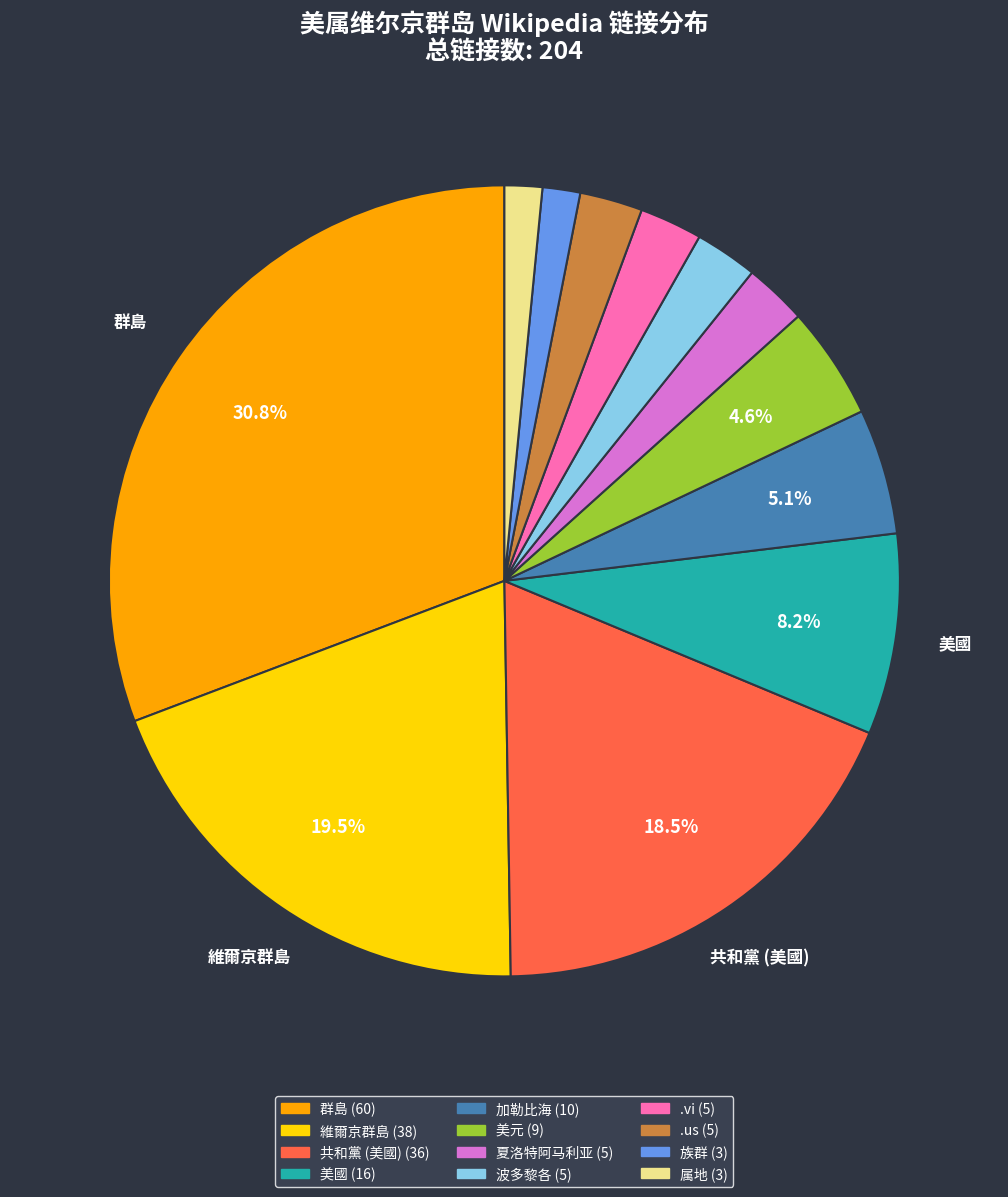

How many segments does this pie chart have?

12